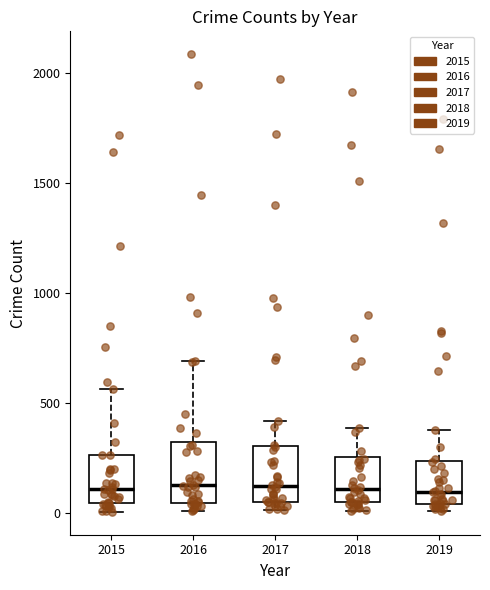

Where does the median line of the box at x = 2018 sit on the y-axis? The values are not printed on the chart, so give them approximately, as read against the axis.

100